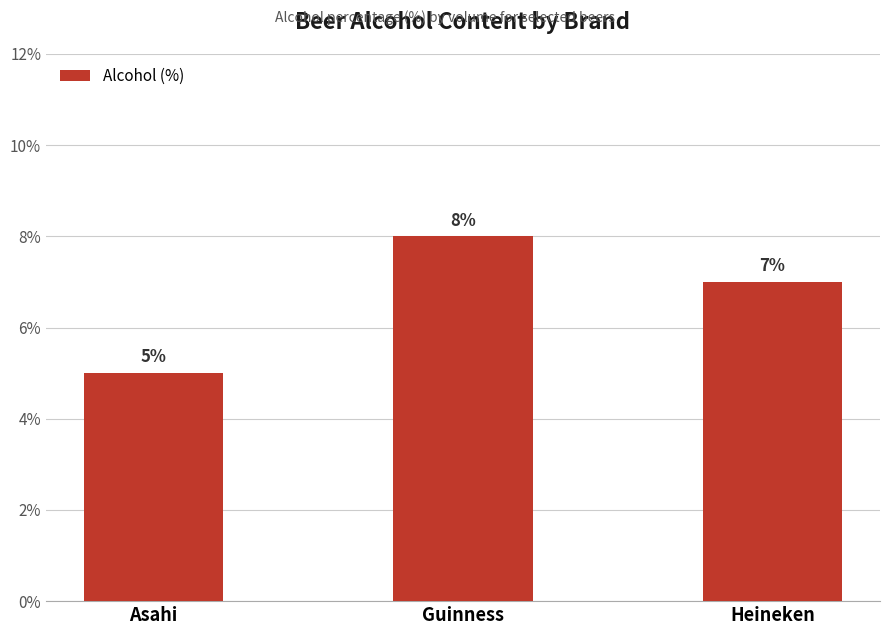

Count the number of categories in the chart.

3